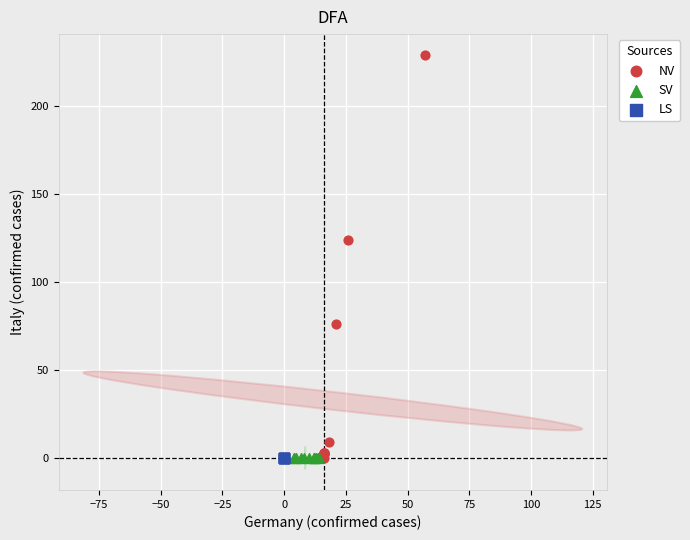

Which series reaches the maximum Y coordinate?

NV